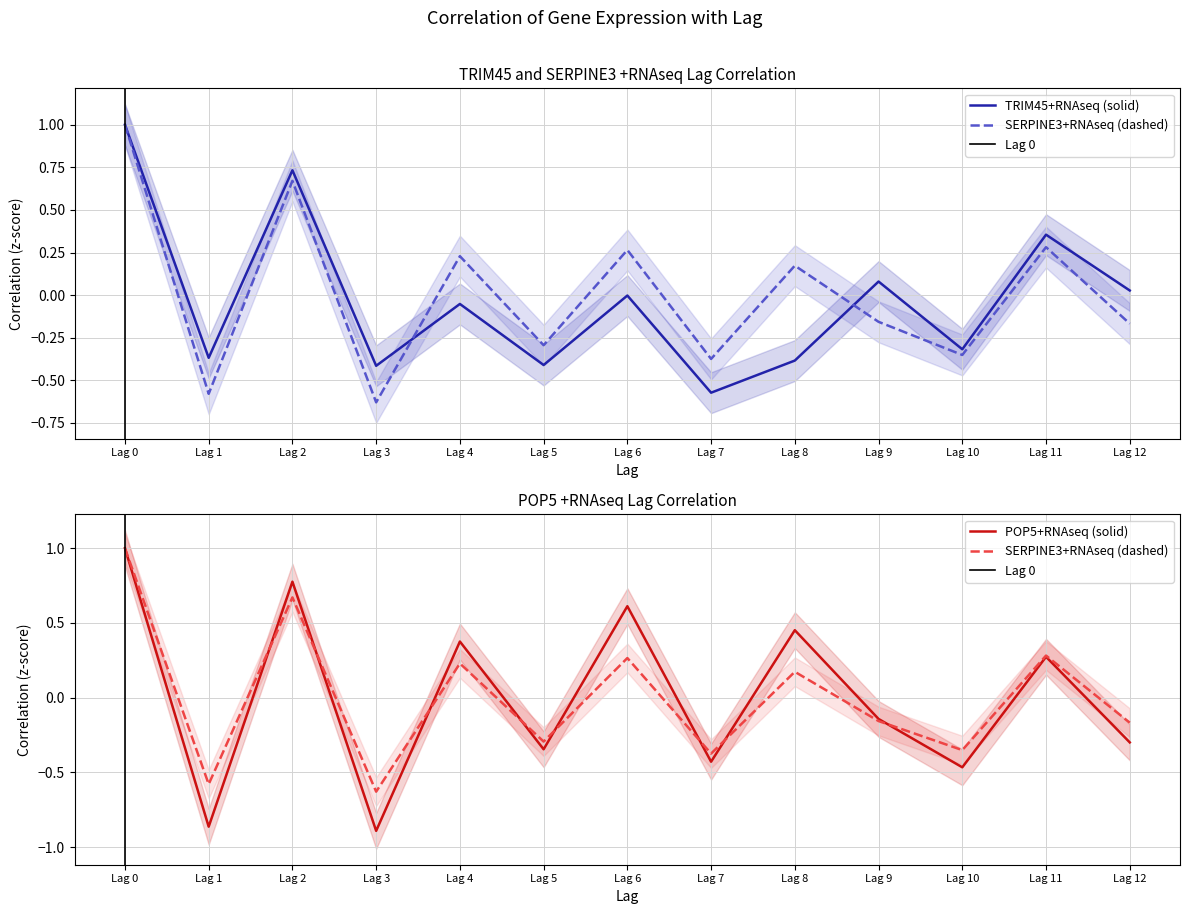

What is the total value across all series at Lag 3?

-1.9